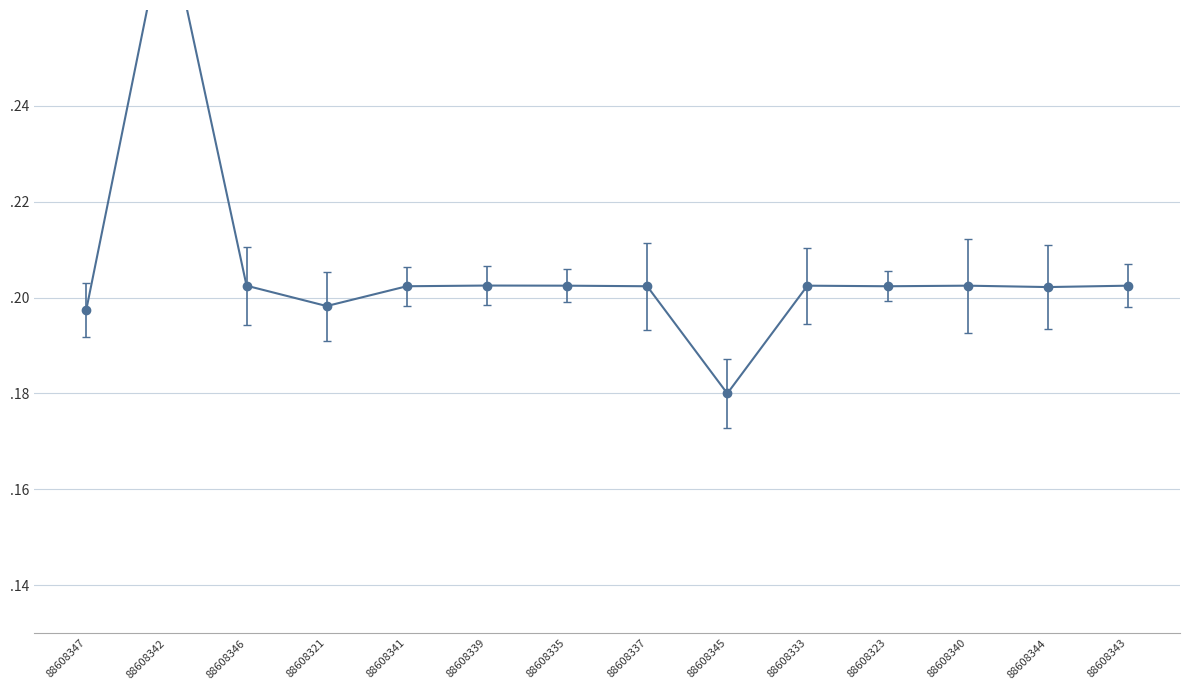

Reading right to left, what are all the values shown in this chart?

0.2	0.2	0.2	0.2	0.2	0.2	0.2	0.2	0.2	0.2	0.2	0.2	0.3	0.2